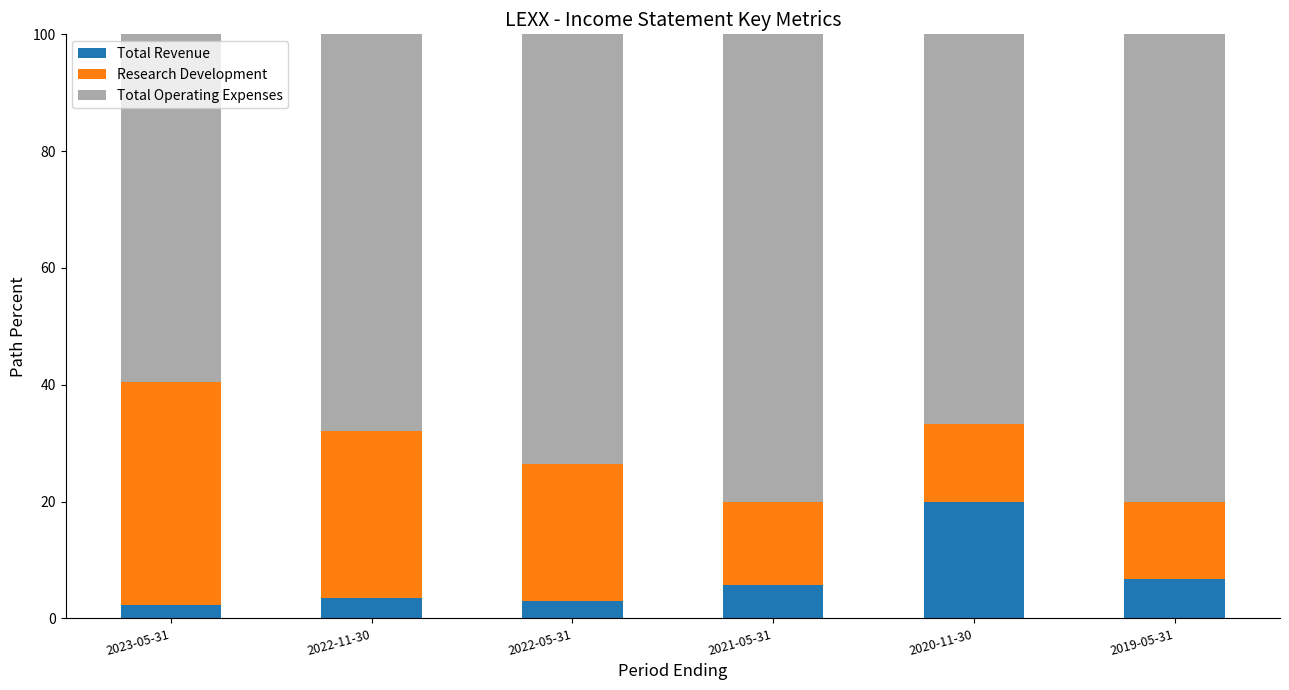

What is the lowest value of the Total Revenue series?

2.4